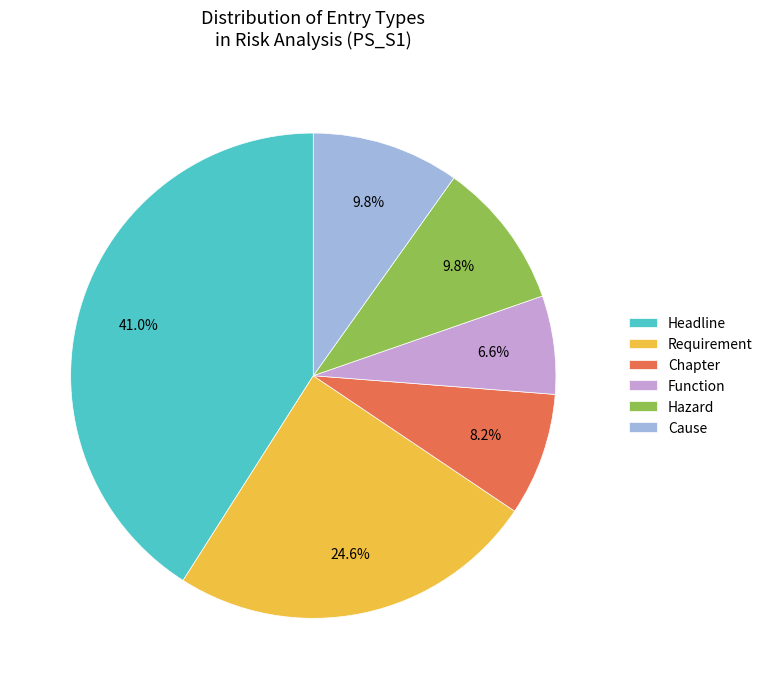

What is the ratio of the value at Requirement to the value at Chapter?

3.0